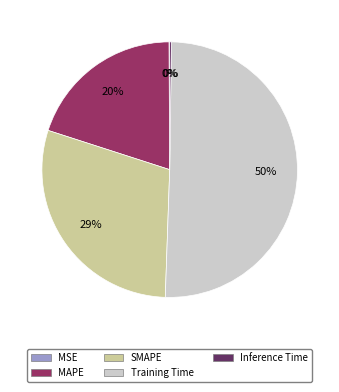

To the nearest percent, what is the difference between the MAPE and Training Time slice percentages?

30%